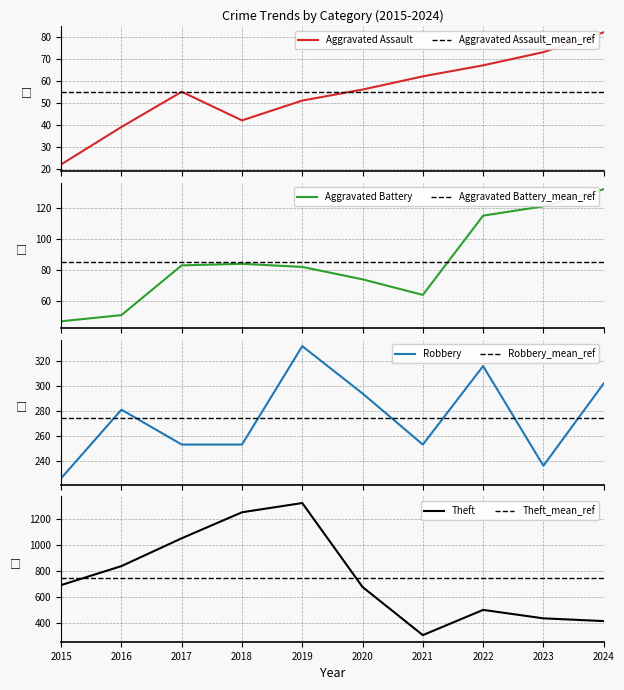

What is the highest value of the Robbery series?

332